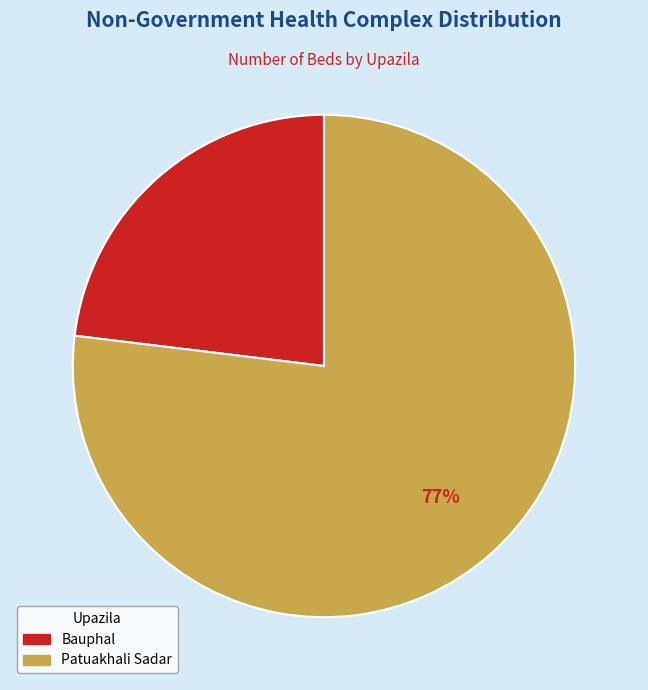

Is there a majority slice in this chart?

Yes